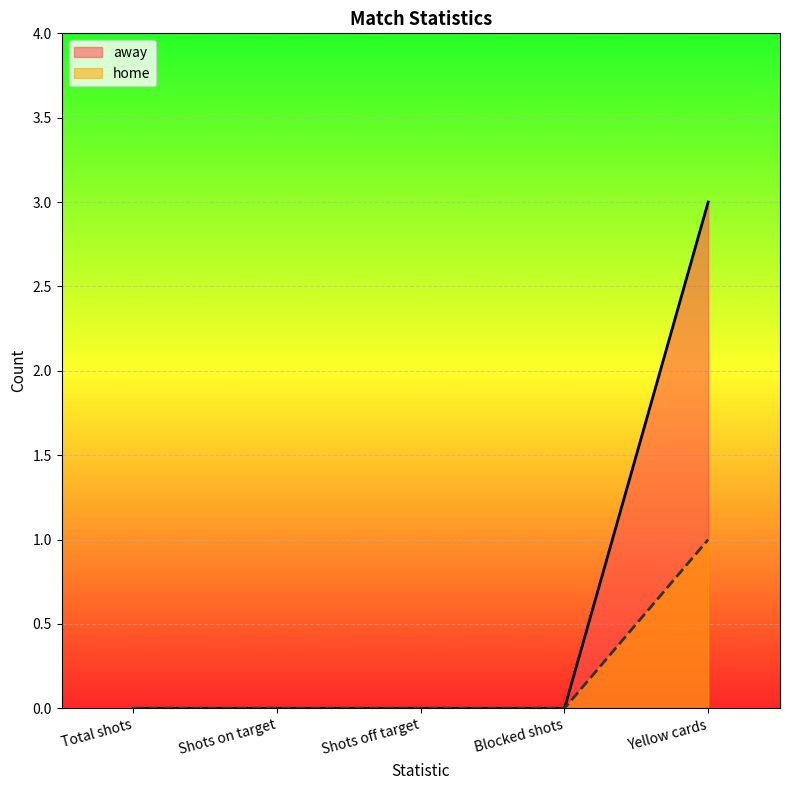

List the series in order of their overall mean, highest first.

away, home